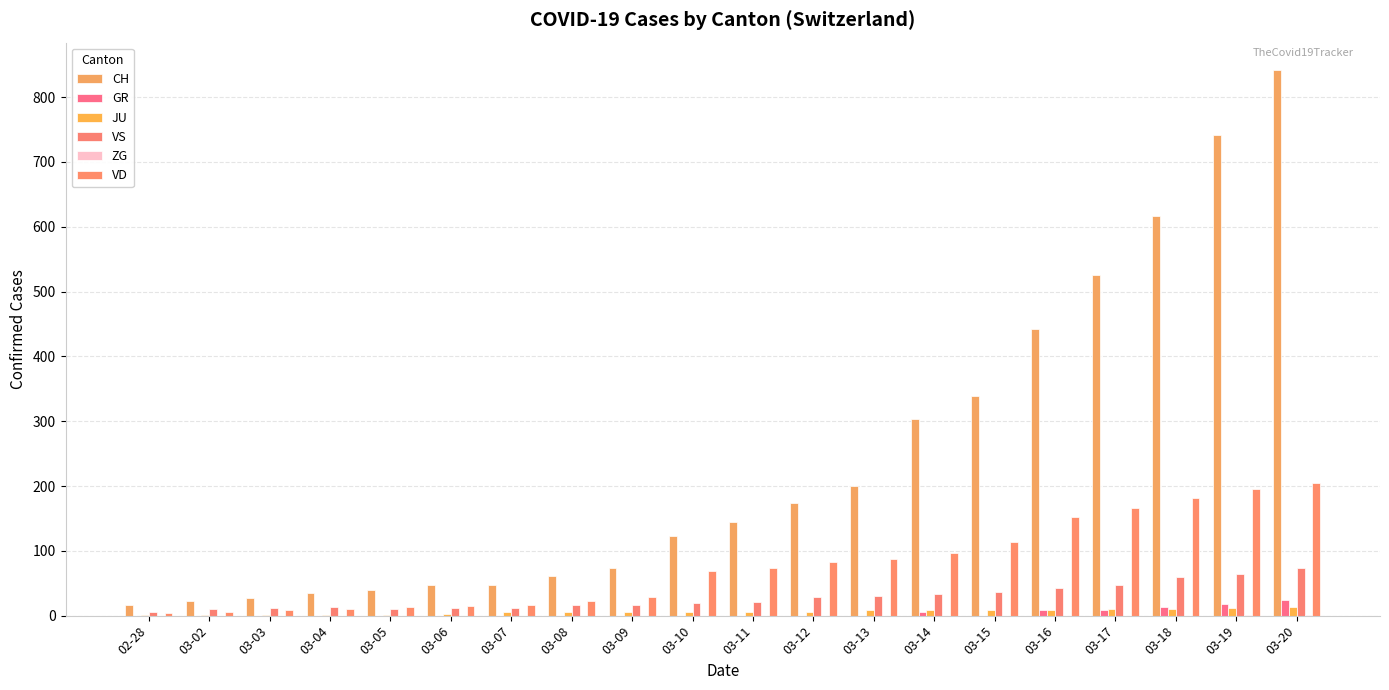

Count the number of data series in this chart.

6